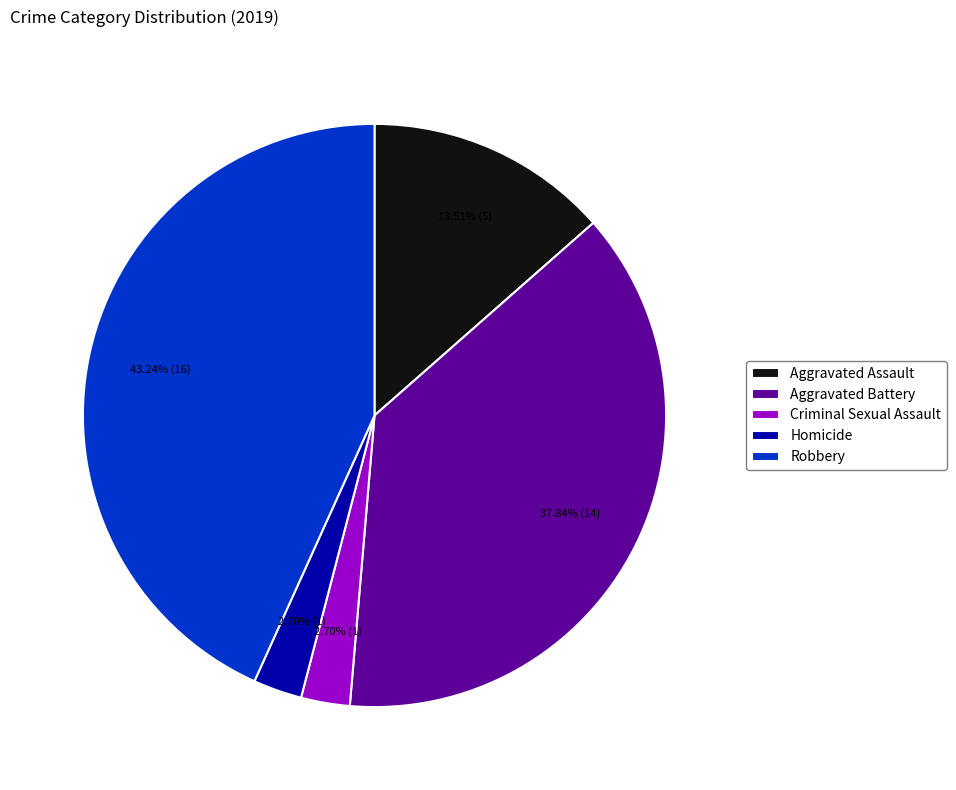

Which slice is the largest?

Robbery